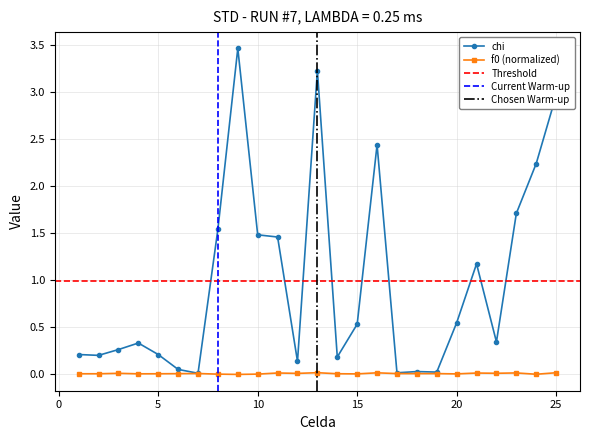

True or false: chi and f0 intersect in this chart.

False